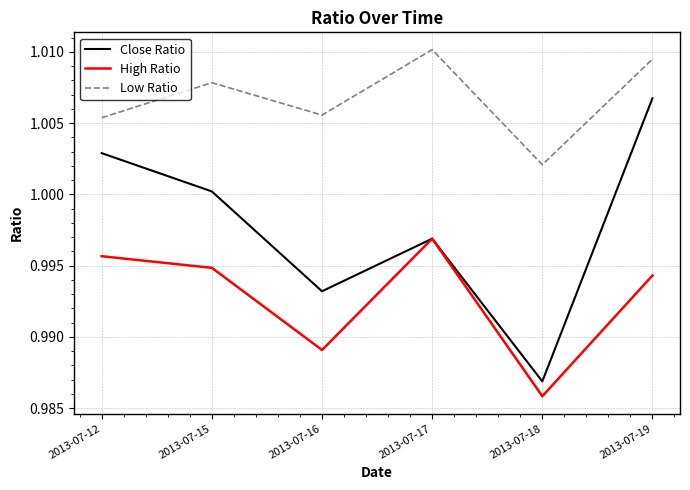

At 2013-07-12, list the series in order from smallest to largest.

High Ratio, Close Ratio, Low Ratio